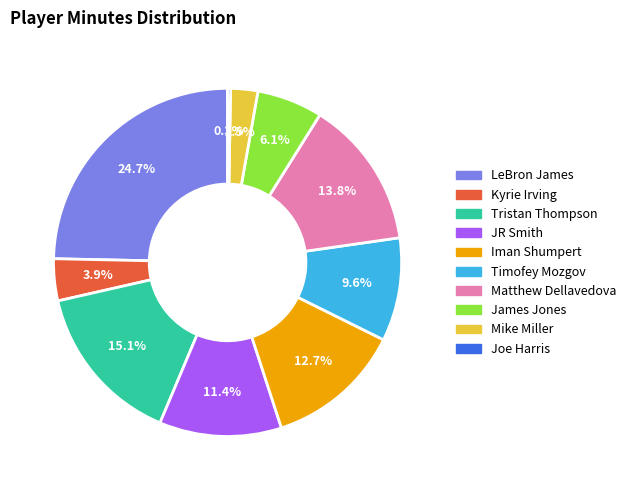

Combined, what portion of the pie is Timofey Mozgov and Mike Miller?

12.1%